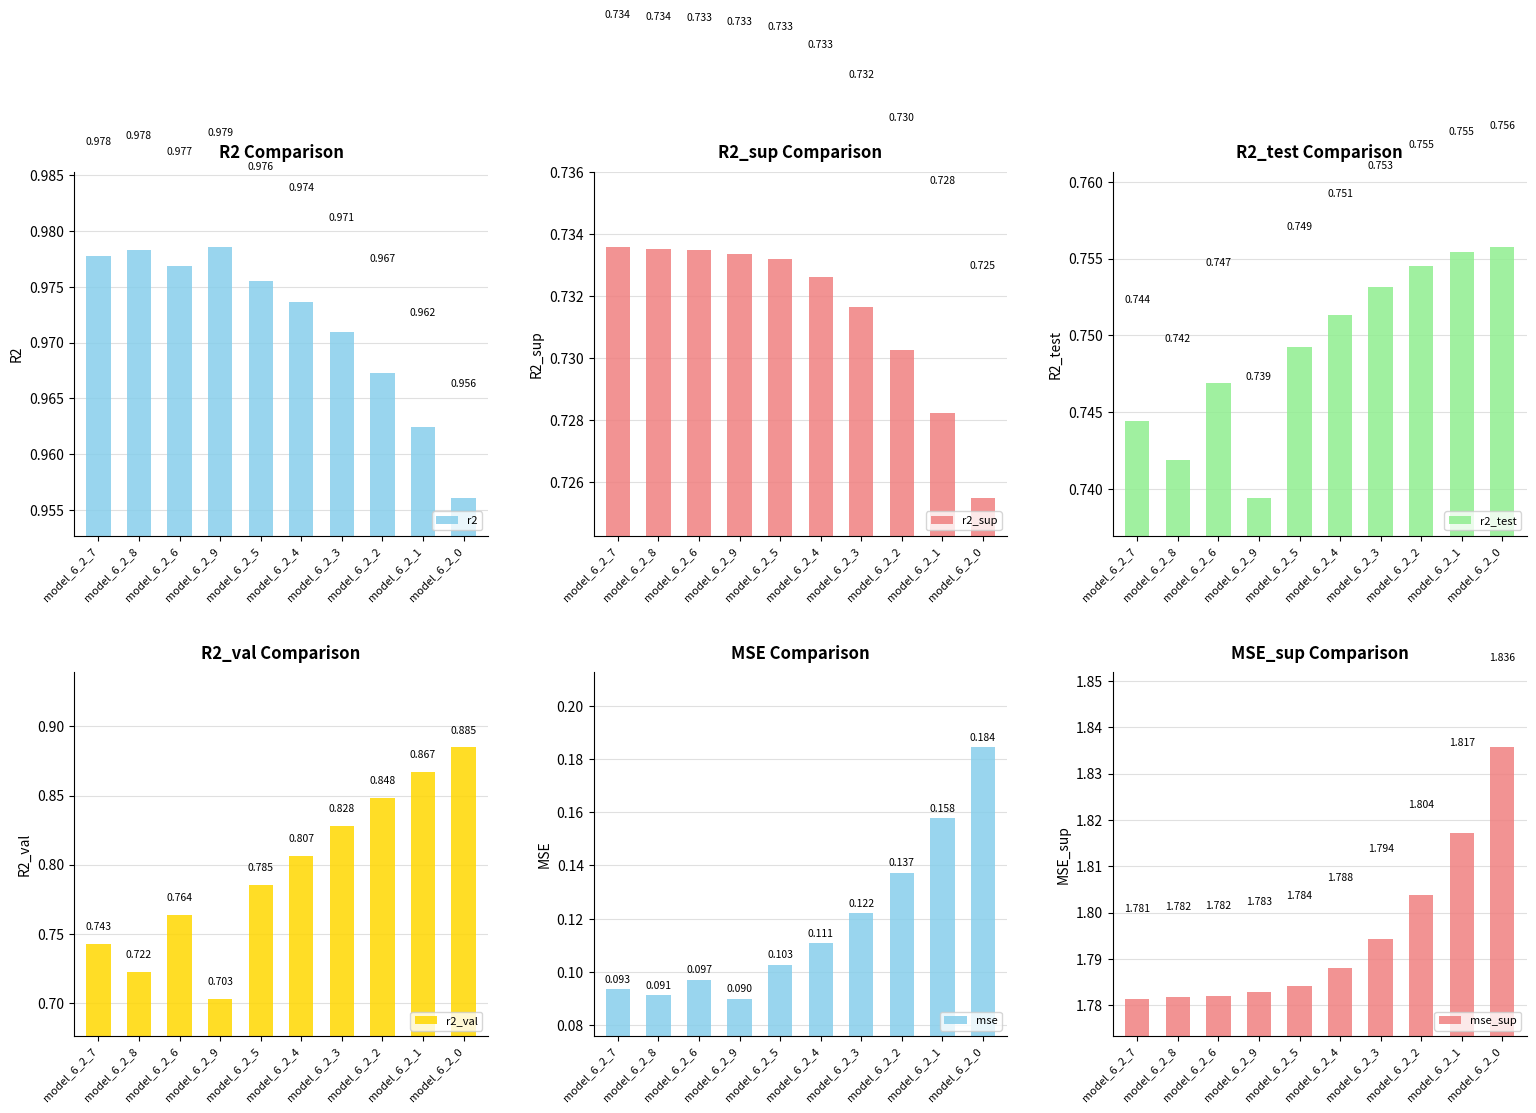

True or false: mse has a value of 0.1 at model_6_2_9.

True